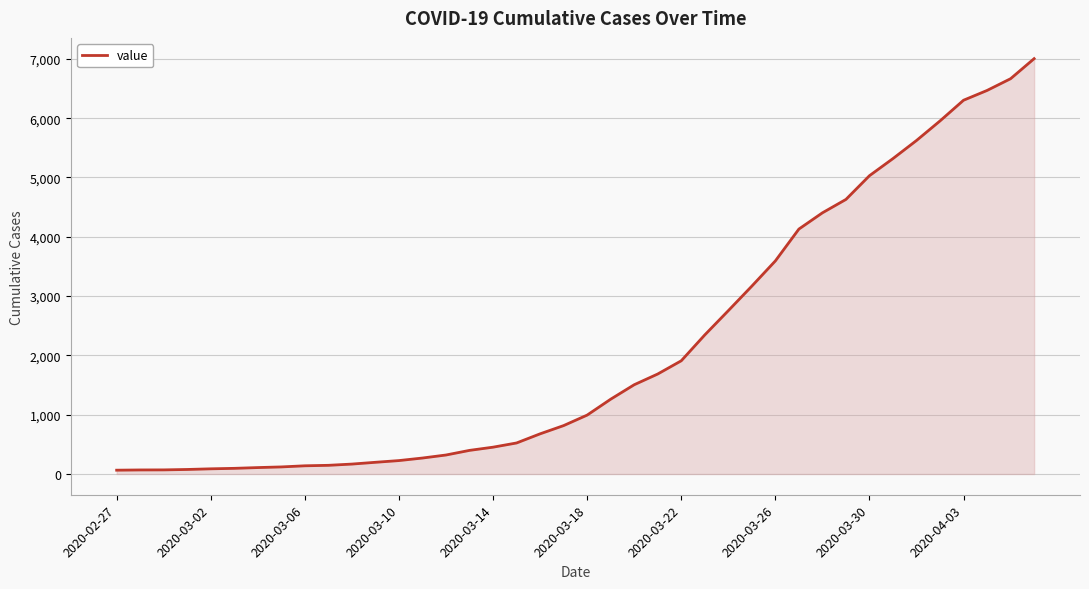

What is the difference between the maximum and minimum values?

6940